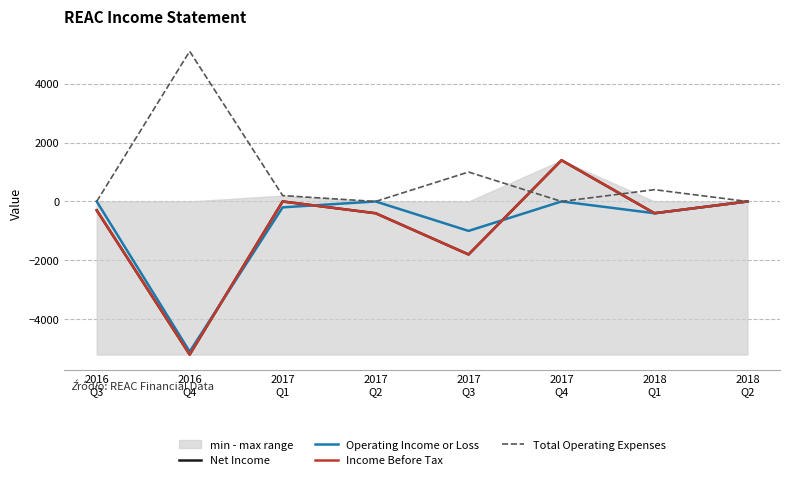

Does the chart display data point markers on the line(s)?

No